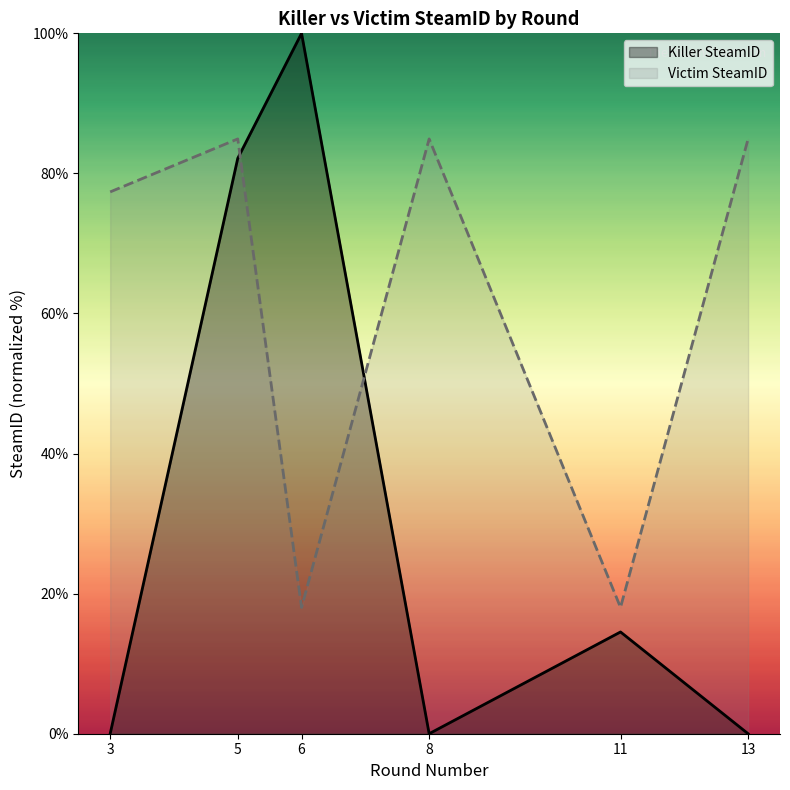

What value does the Victim SteamID series have at 8?

84.9